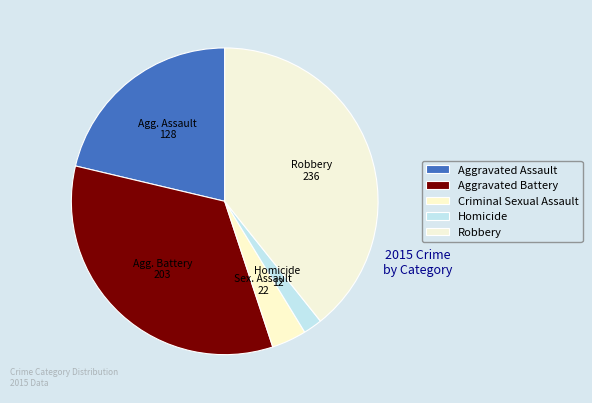

Which slice is the largest?

Robbery